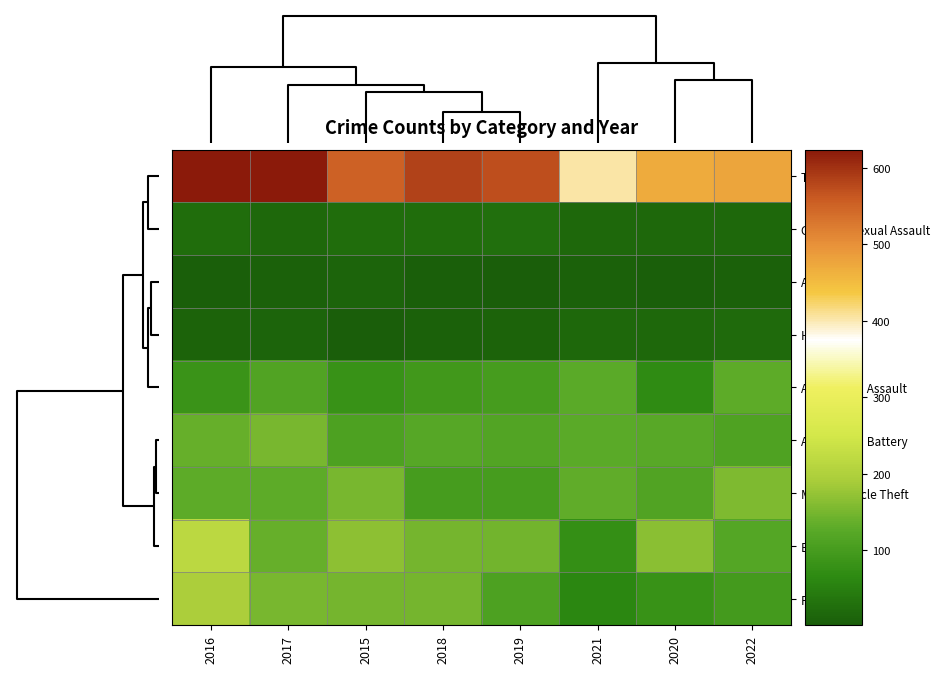

Which has a higher value, 2016 or 2021?

2016